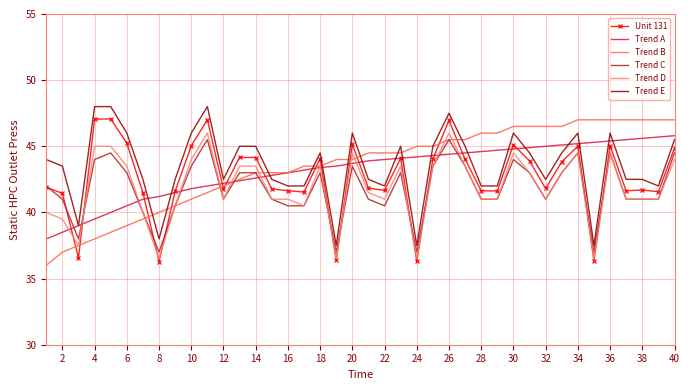

What is the minimum value for Trend C?

37.0